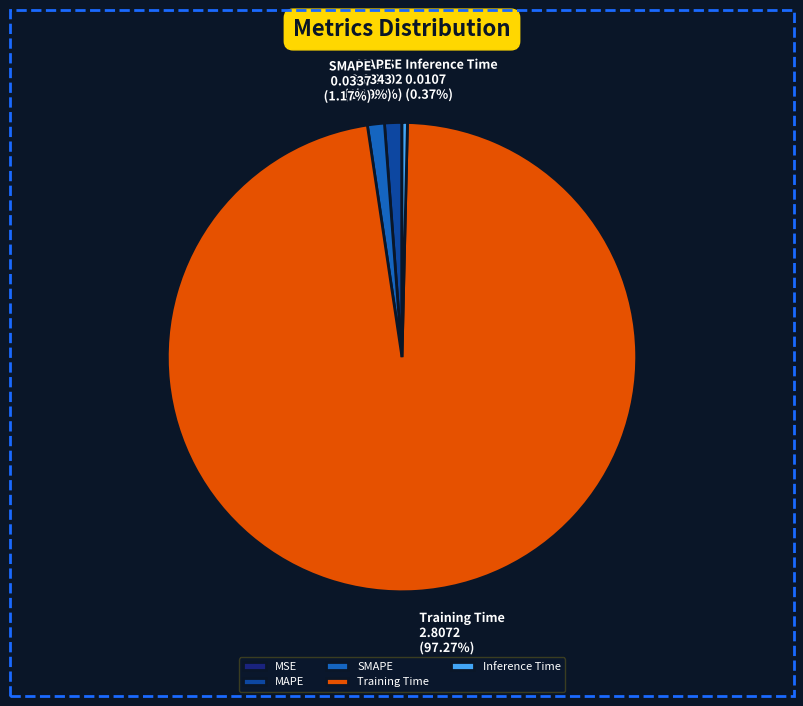

Between Training Time and SMAPE, which is larger?

Training Time